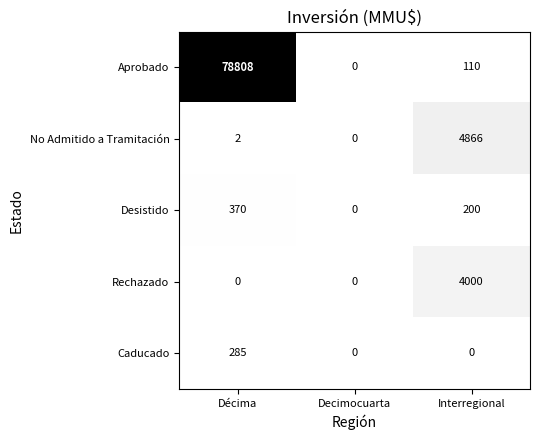

Reading left to right, what are all the values shown in this chart?

Aprobado: Décima=78808	Decimocuarta=0	Interregional=110
No Admitido a Tramitación: Décima=2	Decimocuarta=0	Interregional=4866
Desistido: Décima=370	Decimocuarta=0	Interregional=200
Rechazado: Décima=0	Decimocuarta=0	Interregional=4000
Caducado: Décima=285	Decimocuarta=0	Interregional=0